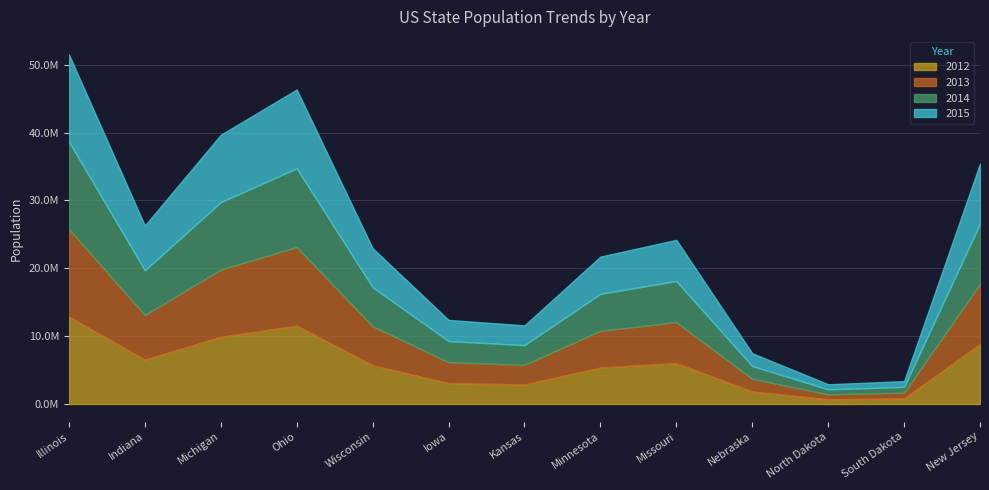

What is the lowest value of the 2015 series?

754066